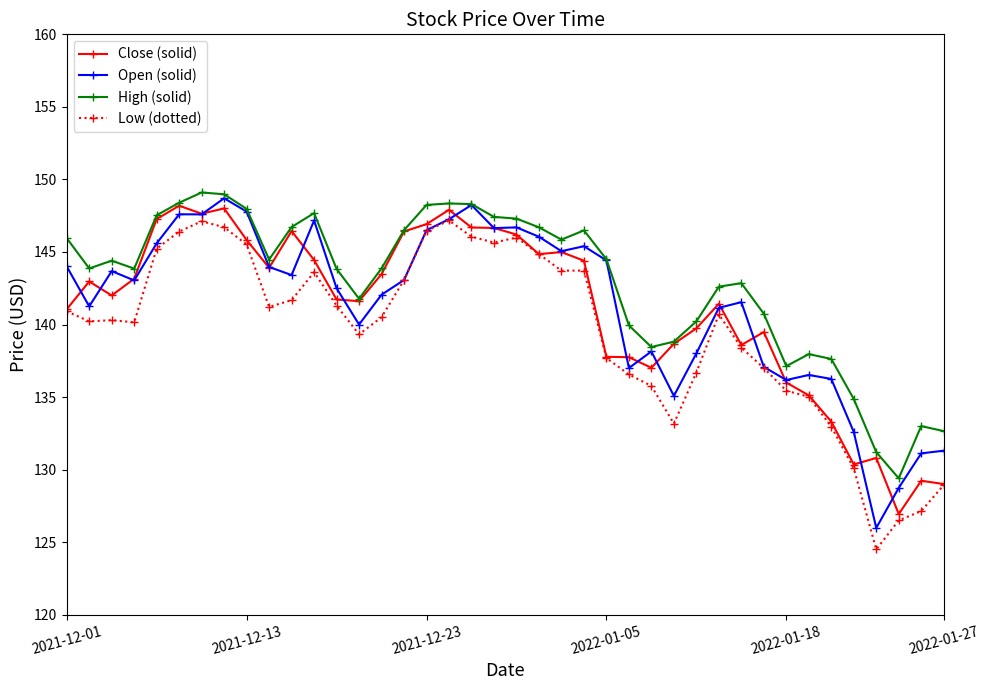

Rank the series by their maximum value, from lowest to highest.

Low (dotted), Close (solid), Open (solid), High (solid)